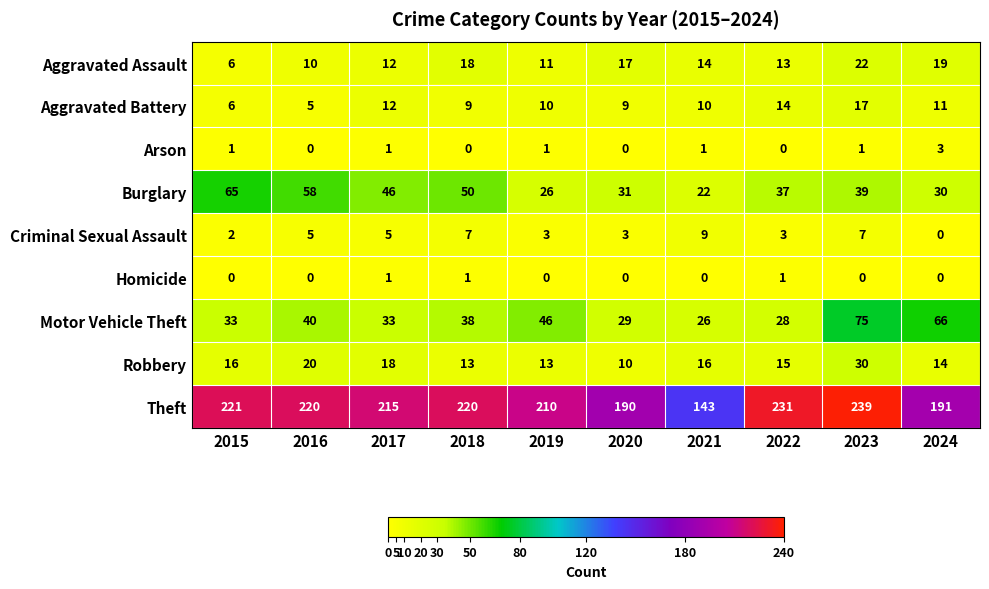

What is the maximum value for Aggravated Battery?

17